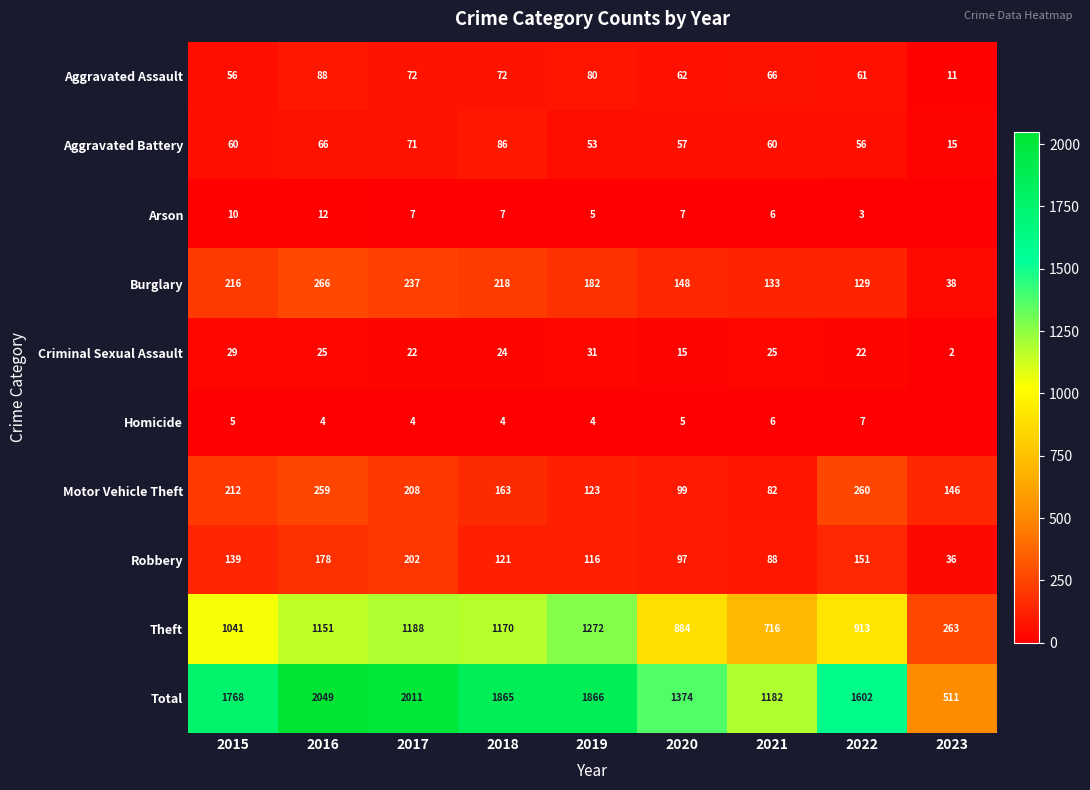

How many distinct data groups are displayed?

10